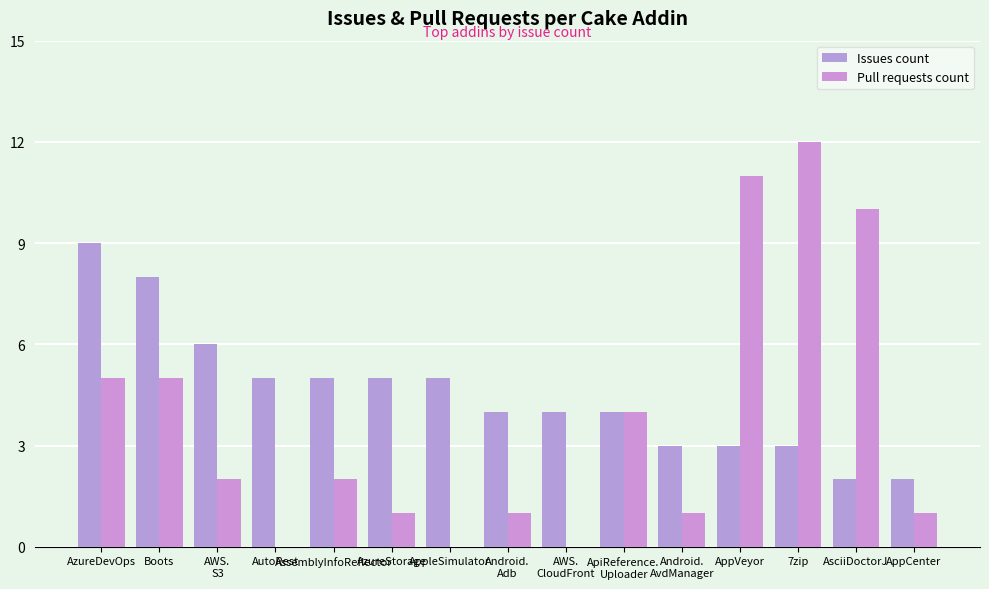

Count the number of data series in this chart.

2